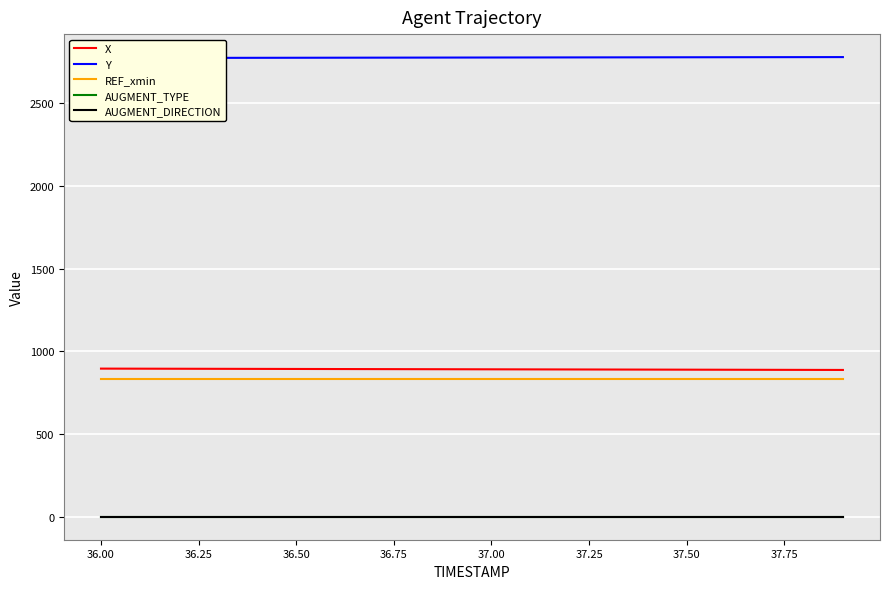

True or false: AUGMENT_DIRECTION and REF_xmin cross at least once.

False